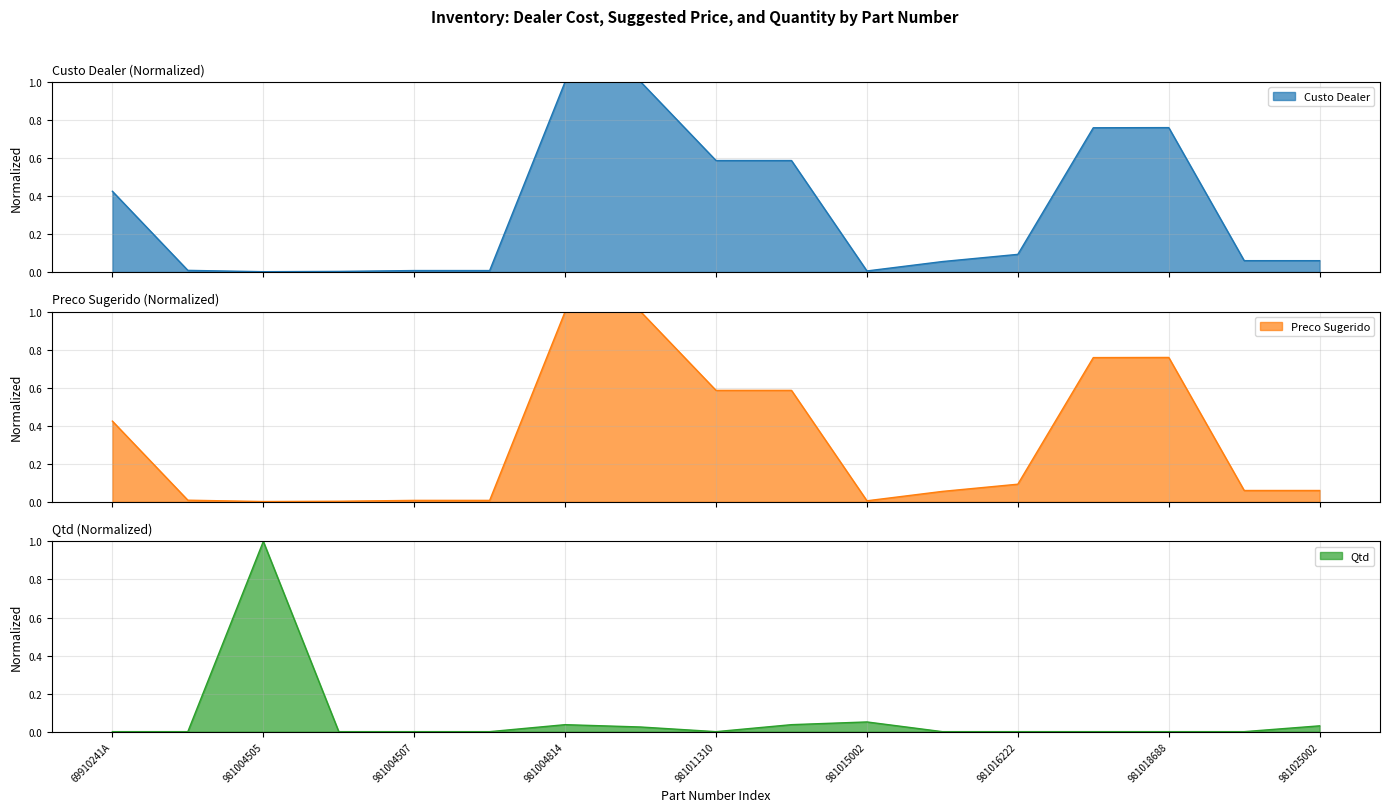

What is the label of the 16th point from the right?

971000003